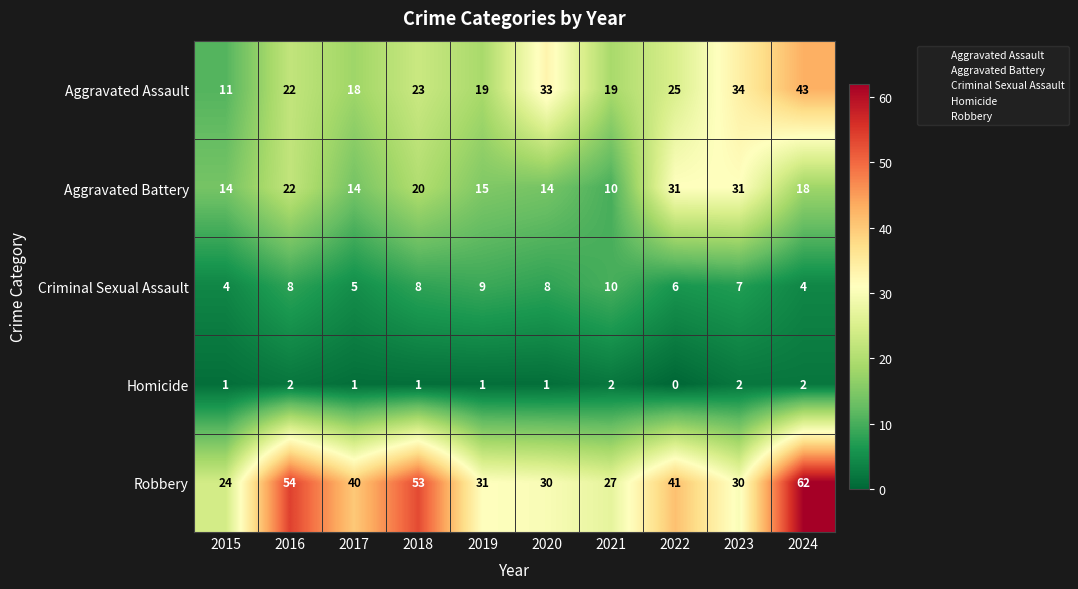

How many data points in Robbery are less than 40?

5